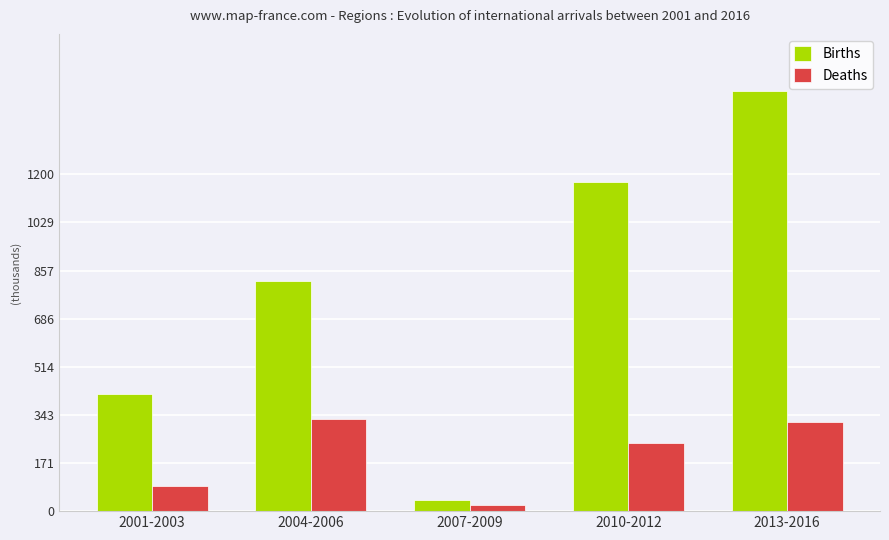

Does the chart contain stacked bars?

No